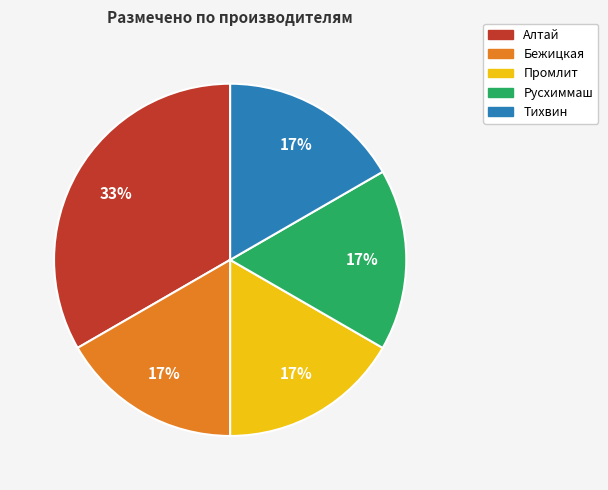

How many segments does this pie chart have?

5